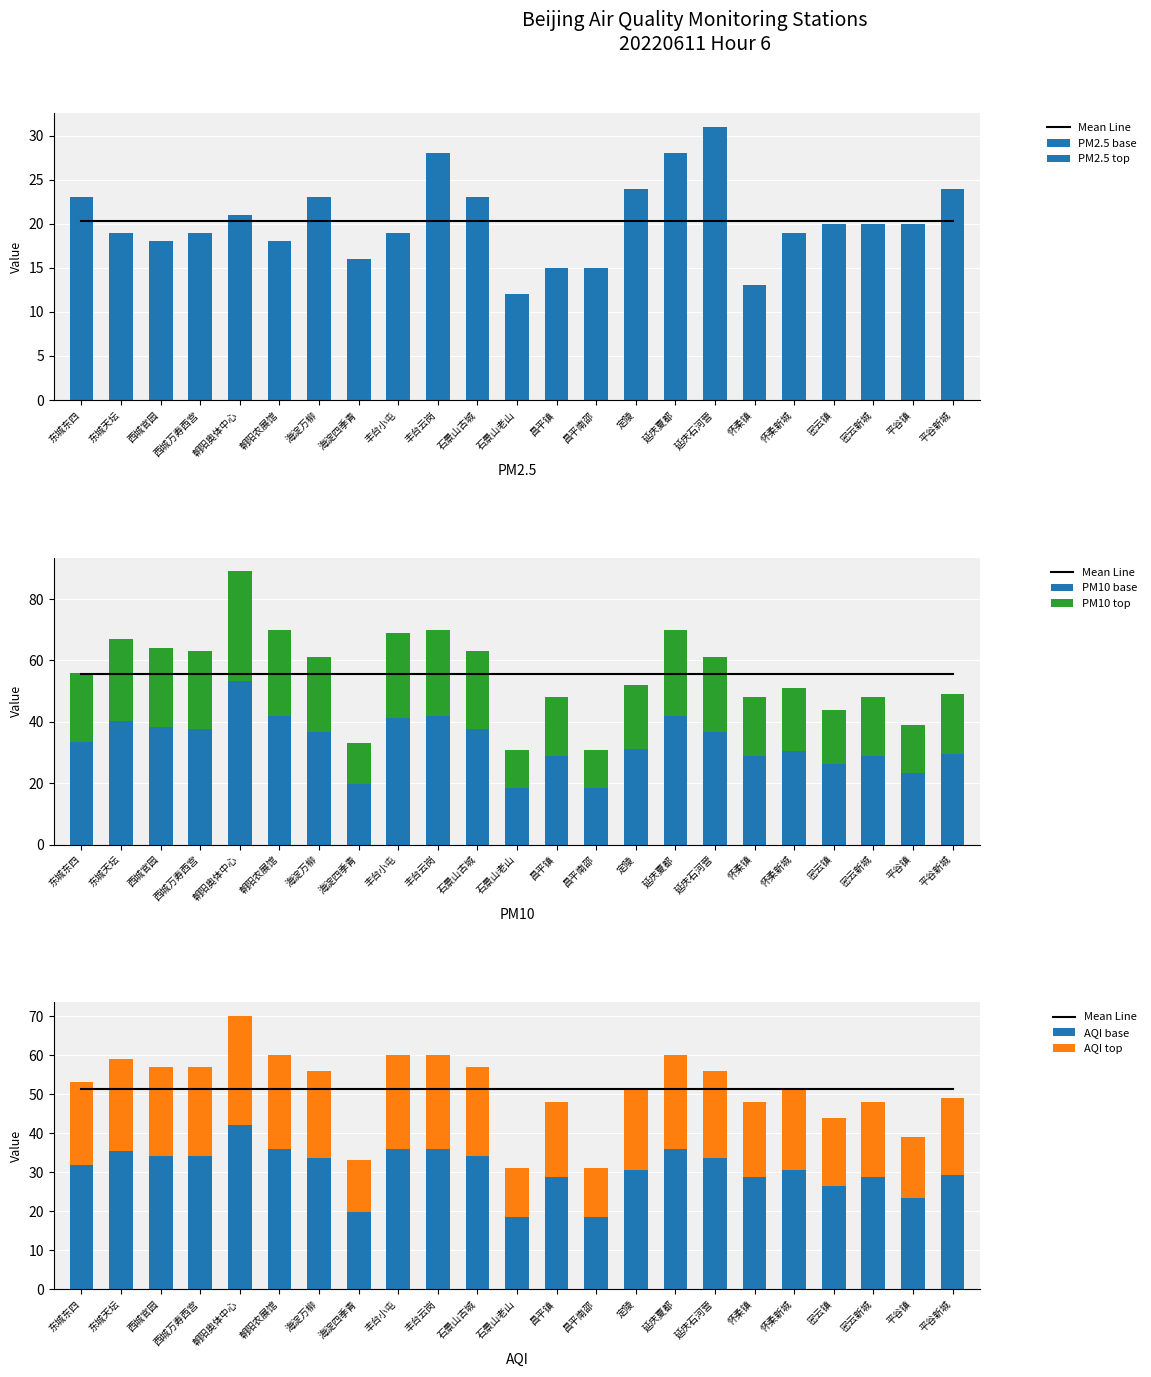

Rank the categories by AQI value from highest to lowest.

朝阳奥体中心, 朝阳农展馆, 丰台小屯, 丰台云岗, 延庆夏都, 东城天坛, 西城官园, 西城万寿西宫, 石景山古城, 海淀万柳, 延庆石河营, 东城东四, 定陵, 怀柔新城, 平谷新城, 昌平镇, 怀柔镇, 密云新城, 密云镇, 平谷镇, 海淀四季青, 石景山老山, 昌平南邵